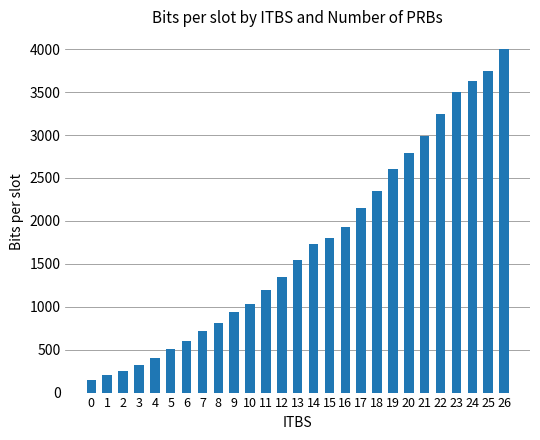

Count the number of categories in the chart.

27